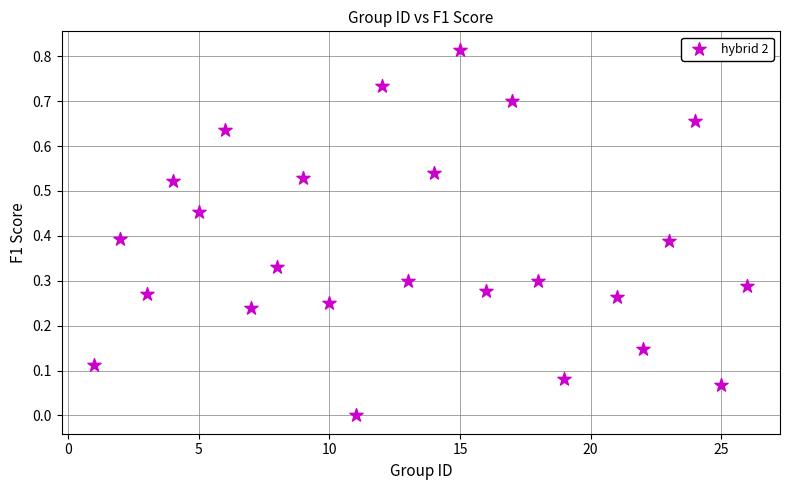

What is the range of X values (max minus min)?

25.0